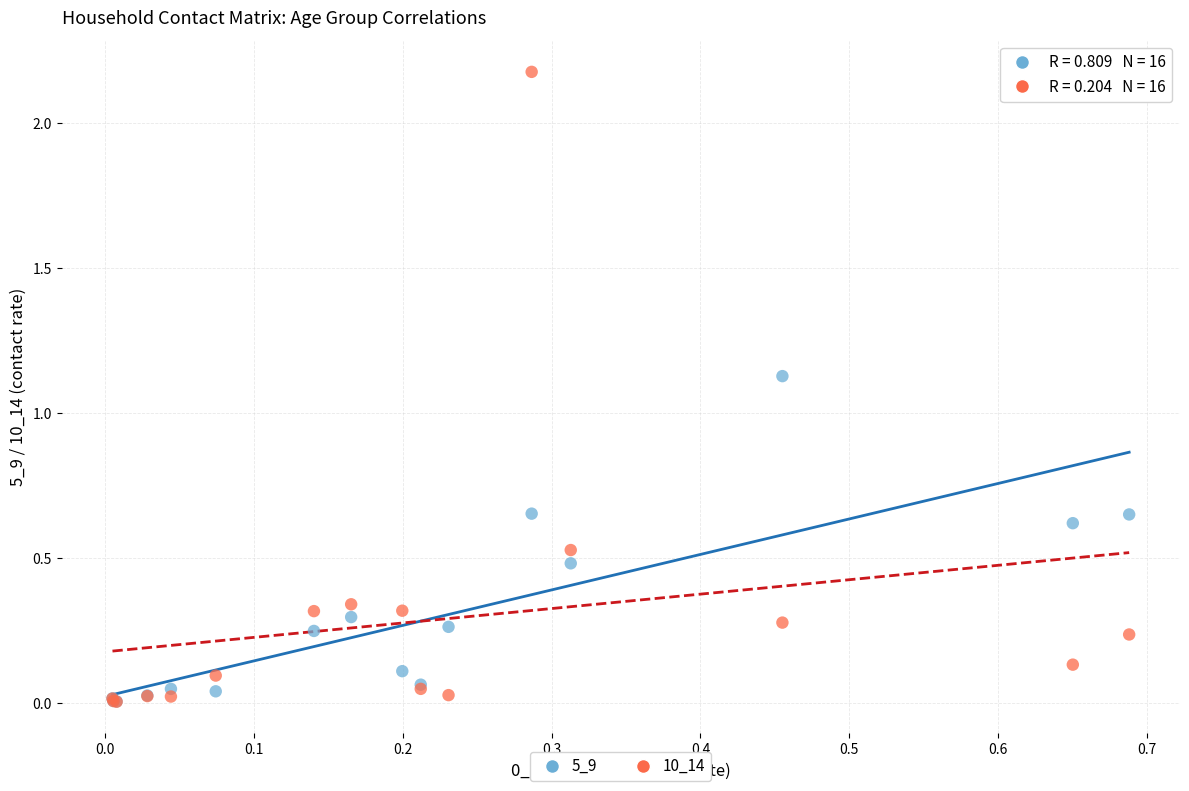

What are all the series names shown in the legend?

5_9, 10_14